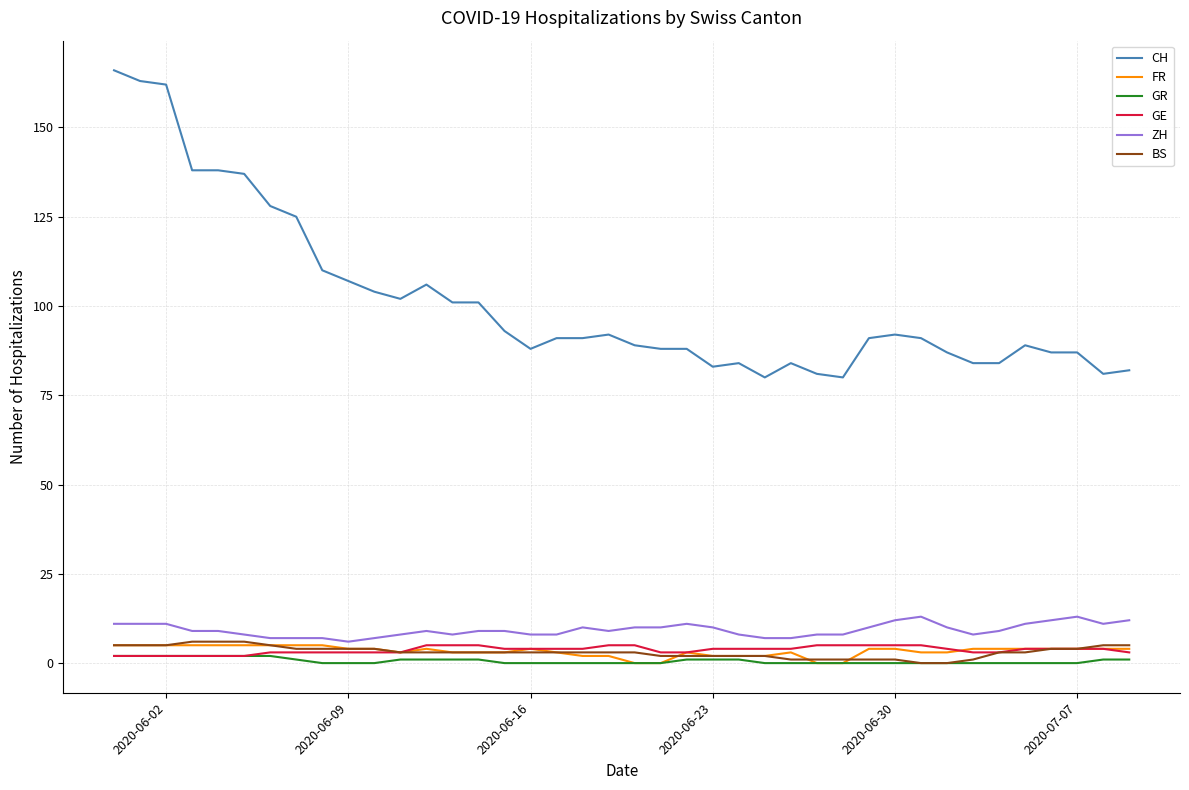

Which series has the largest total across all categories?

CH